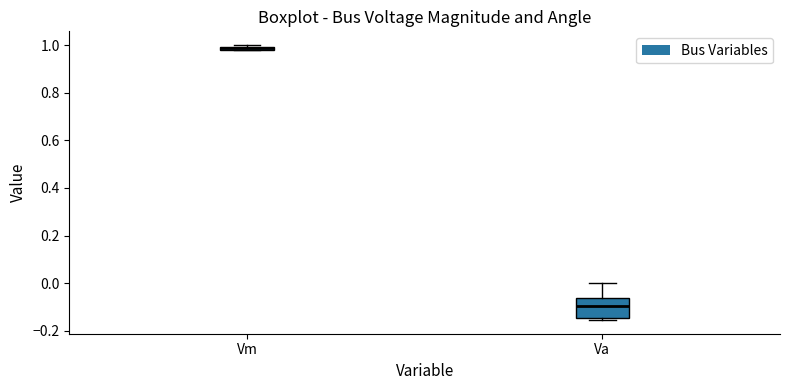

Where is the upper edge of the box for Vm on the y-axis? The values are not printed on the chart, so give them approximately, as read against the axis.

1.00